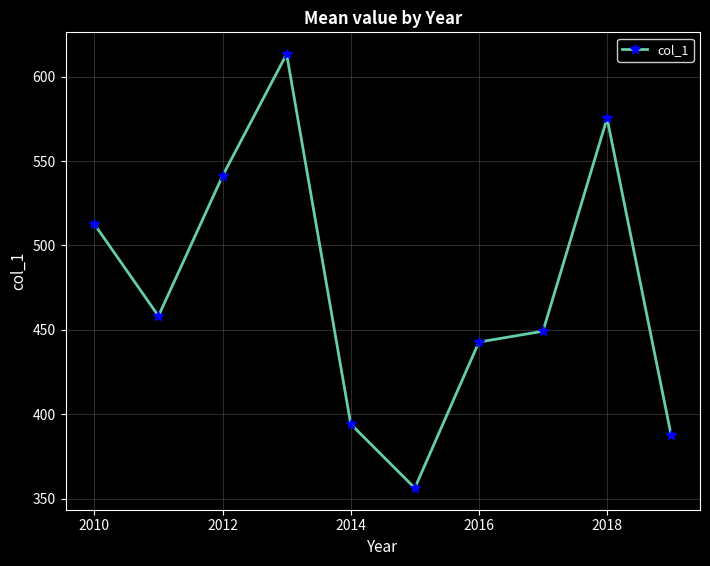

True or false: there are more than 2 points higher than both neighbors.

False